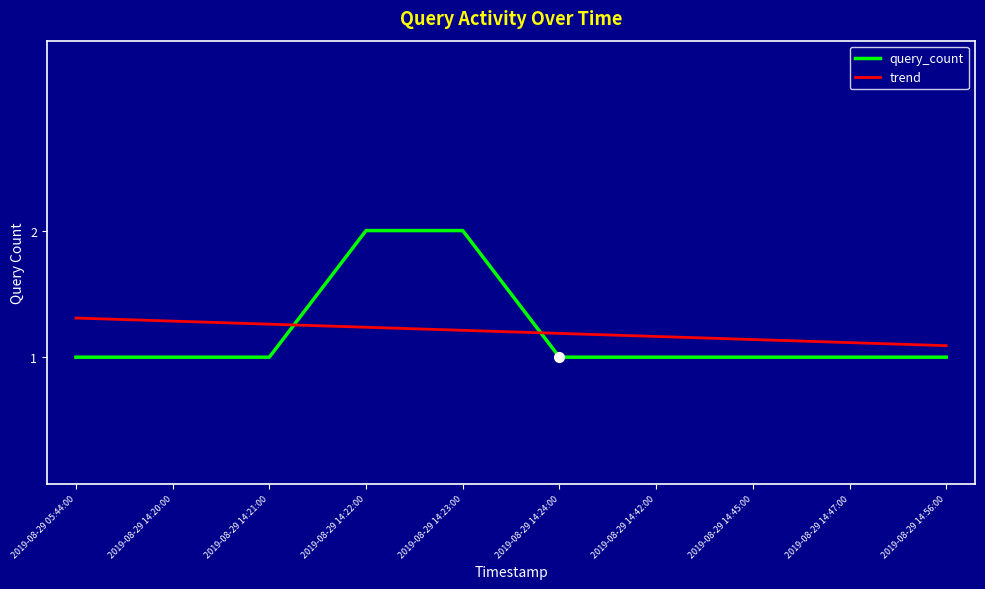

Rank the series by their maximum value, from lowest to highest.

trend, query_count